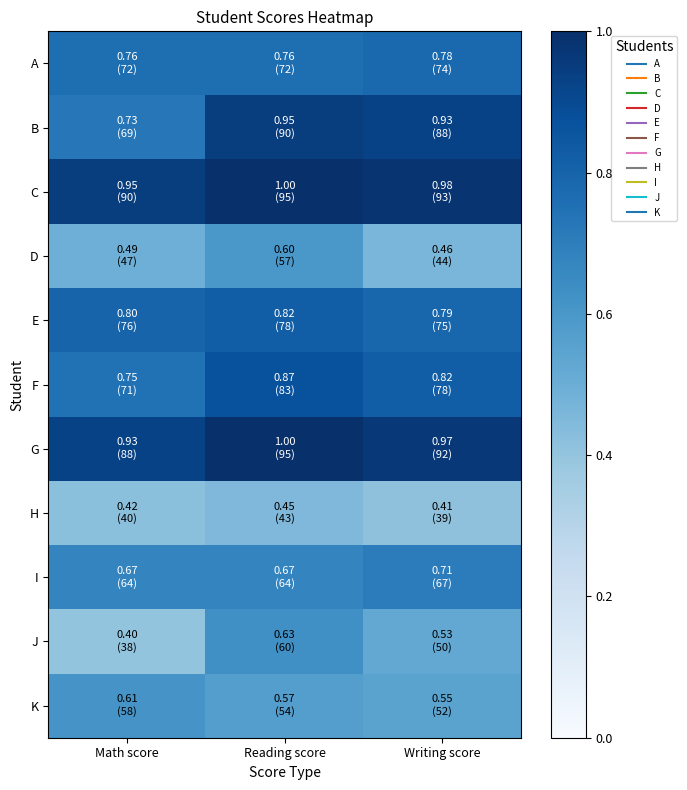

At how many categories does at least one series exceed 0?

3